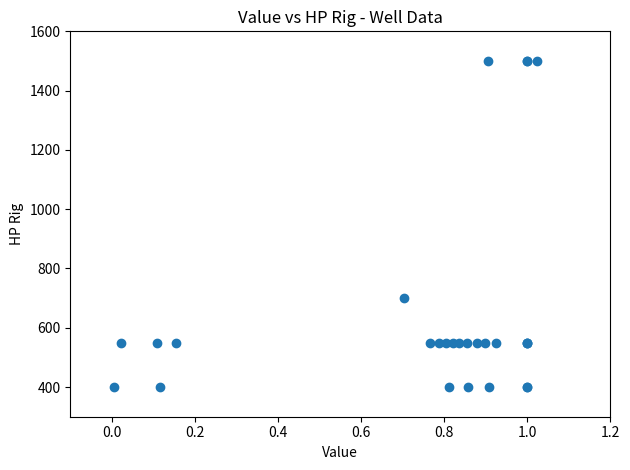

What Y value in the scatter plot is closest to 950?

700